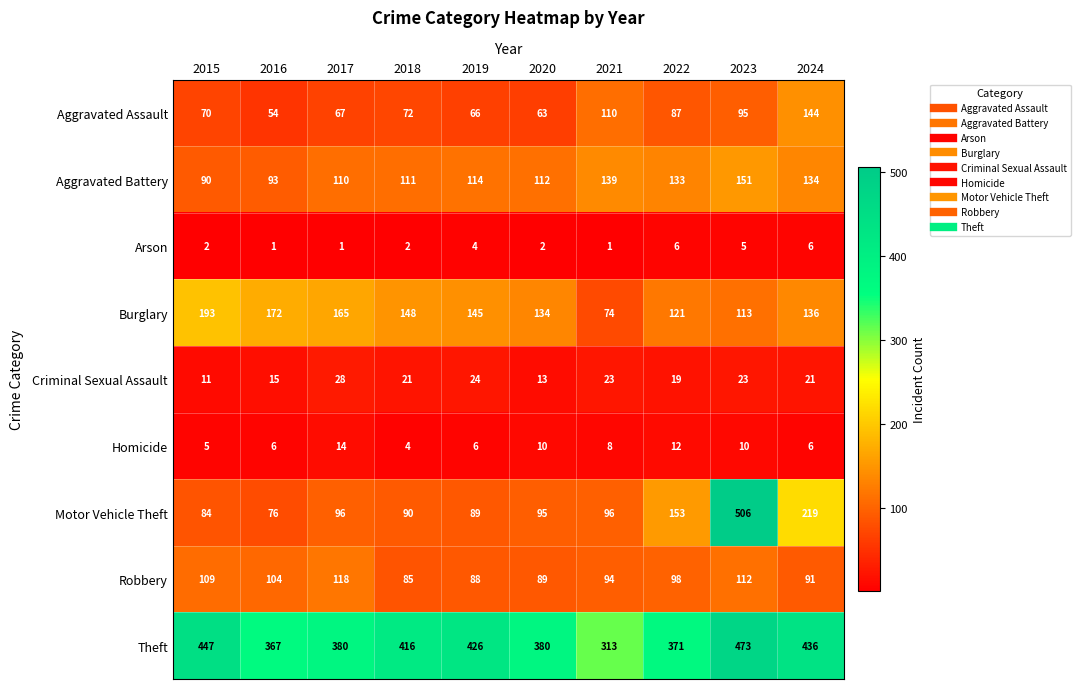

The Robbery series shows 88 at 2019. True or false?

True